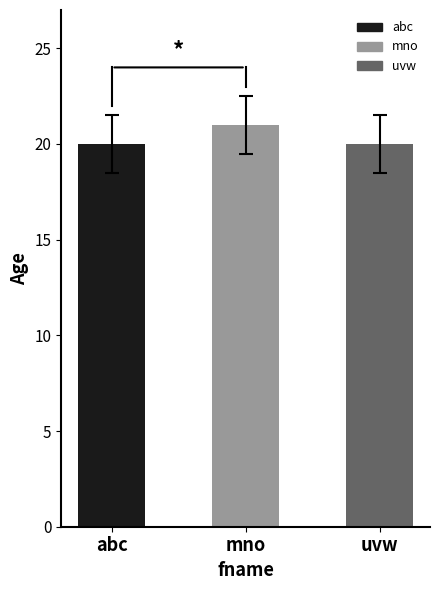

Are the bars grouped side by side (vs. stacked)?

No